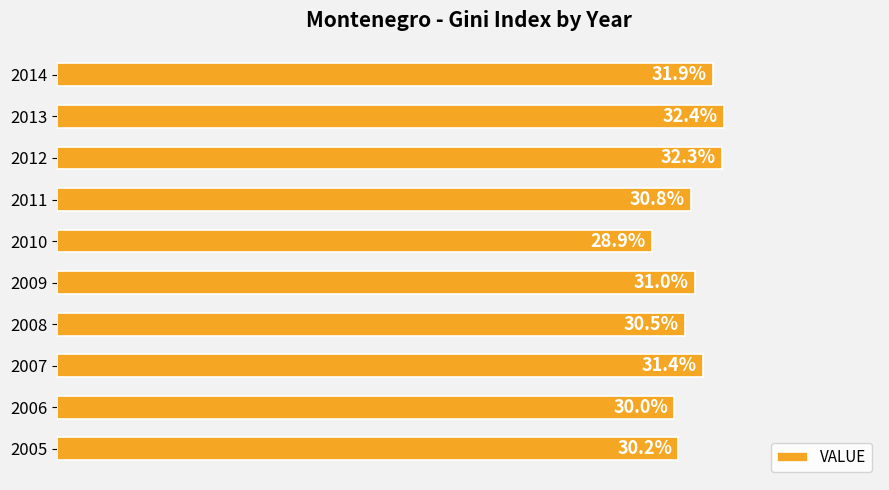

Rank the categories by value from lowest to highest.

2010, 2006, 2005, 2008, 2011, 2009, 2007, 2014, 2012, 2013